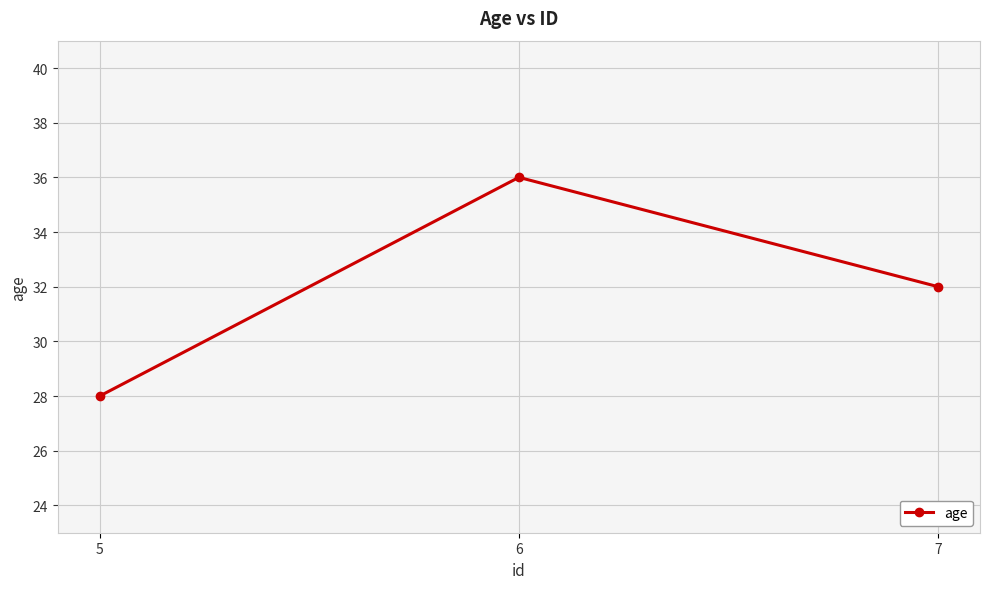

Is it true that the value at 7 is 47?

False